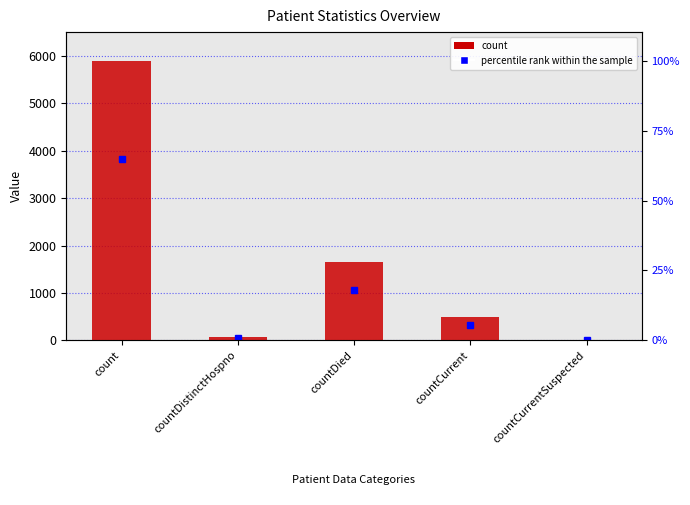

What is the ratio of the value at countCurrent to the value at countDistinctHospno?

6.5